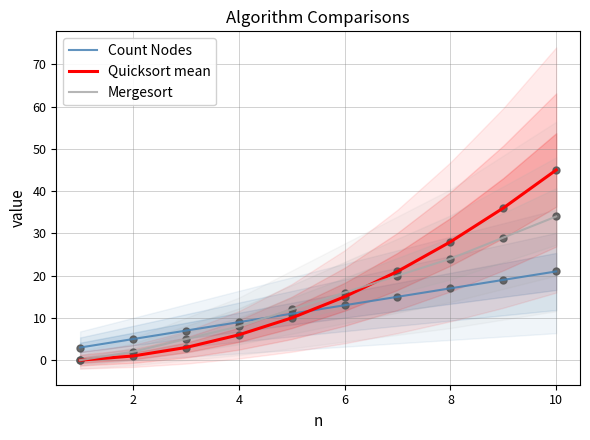

Which series contains the lowest Y value?

Quicksort mean